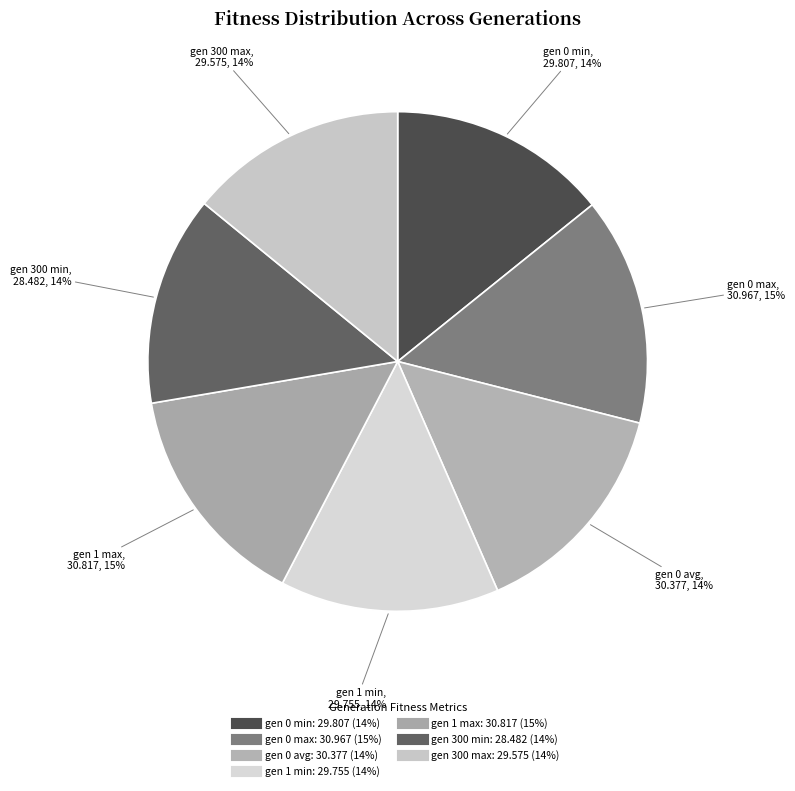

The gen 0 min slice represents 4% of the pie. True or false?

False